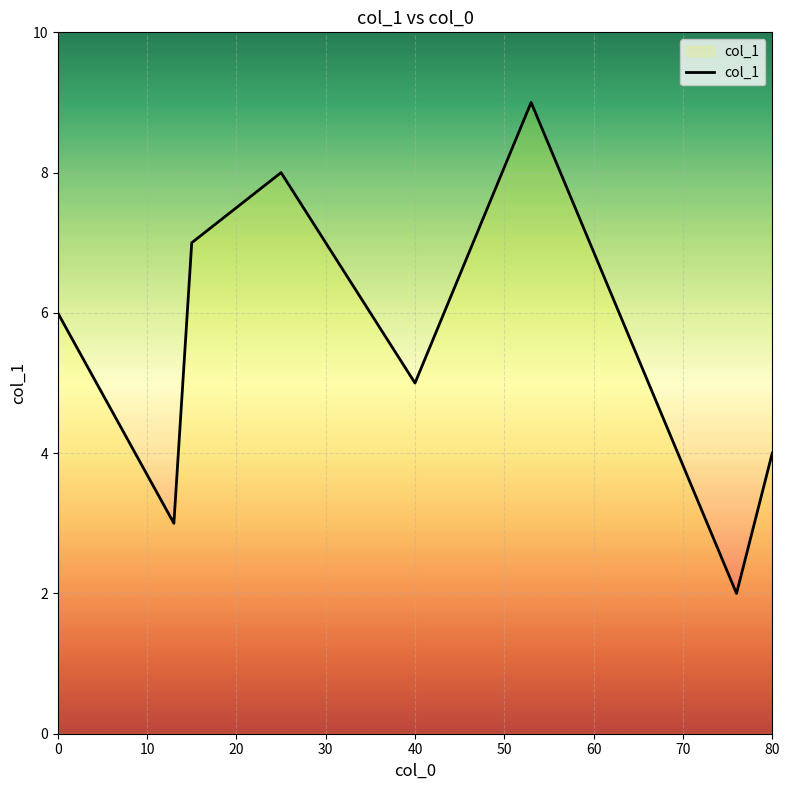

True or false: the data has more than 1 interior local peaks.

True